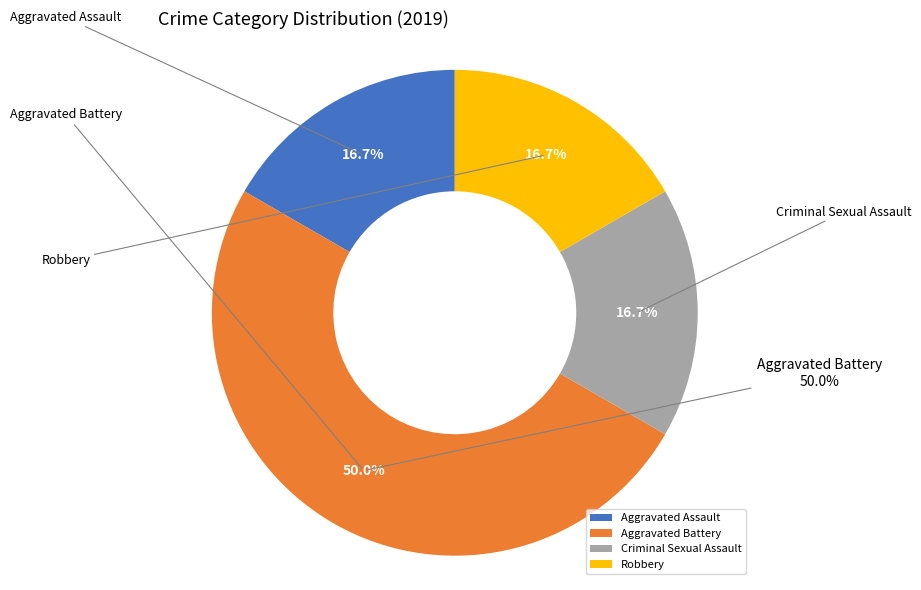

True or false: Robbery accounts for 17% of the total.

True